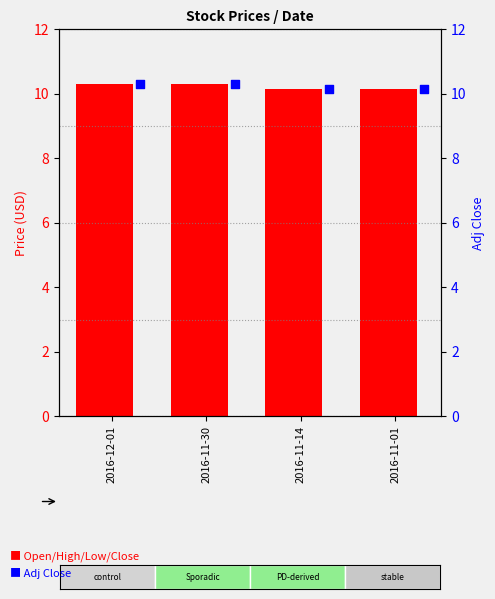

What is the total value across all series at 2016-12-01?

51.6